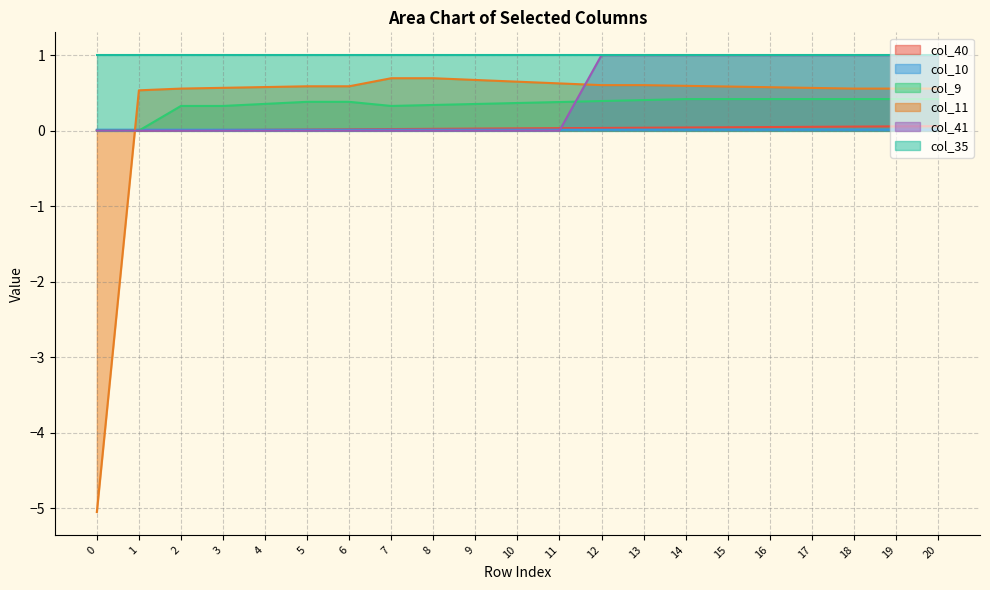

Is the value of col_9 at 20 greater than the value of col_11 at 13?

No